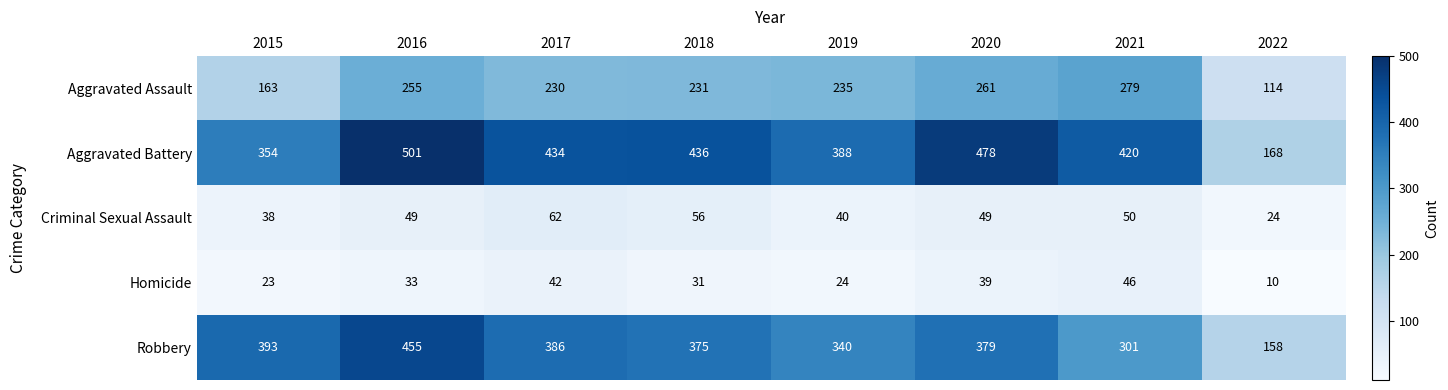

Which series has the largest range (max minus min)?

Aggravated Battery